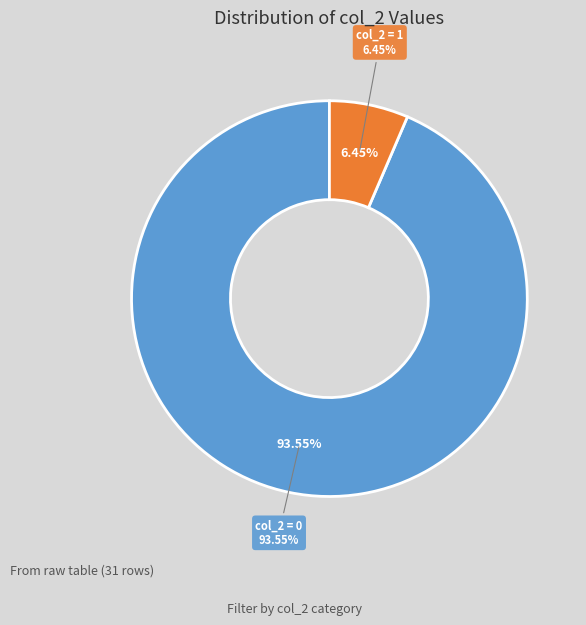

Does any single category account for the majority?

Yes